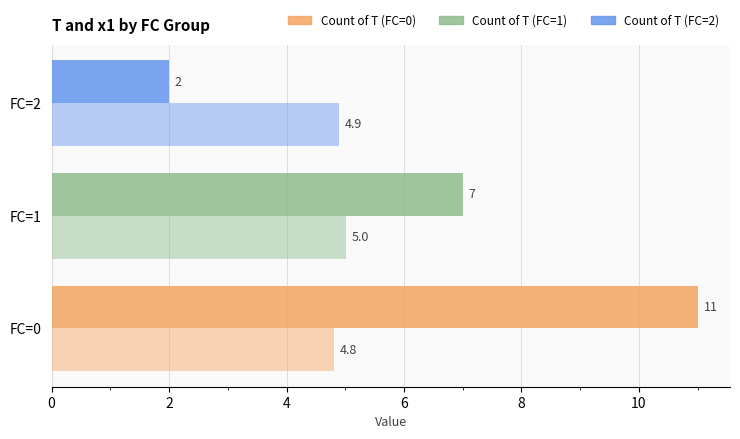

How many data points does each series have?

3